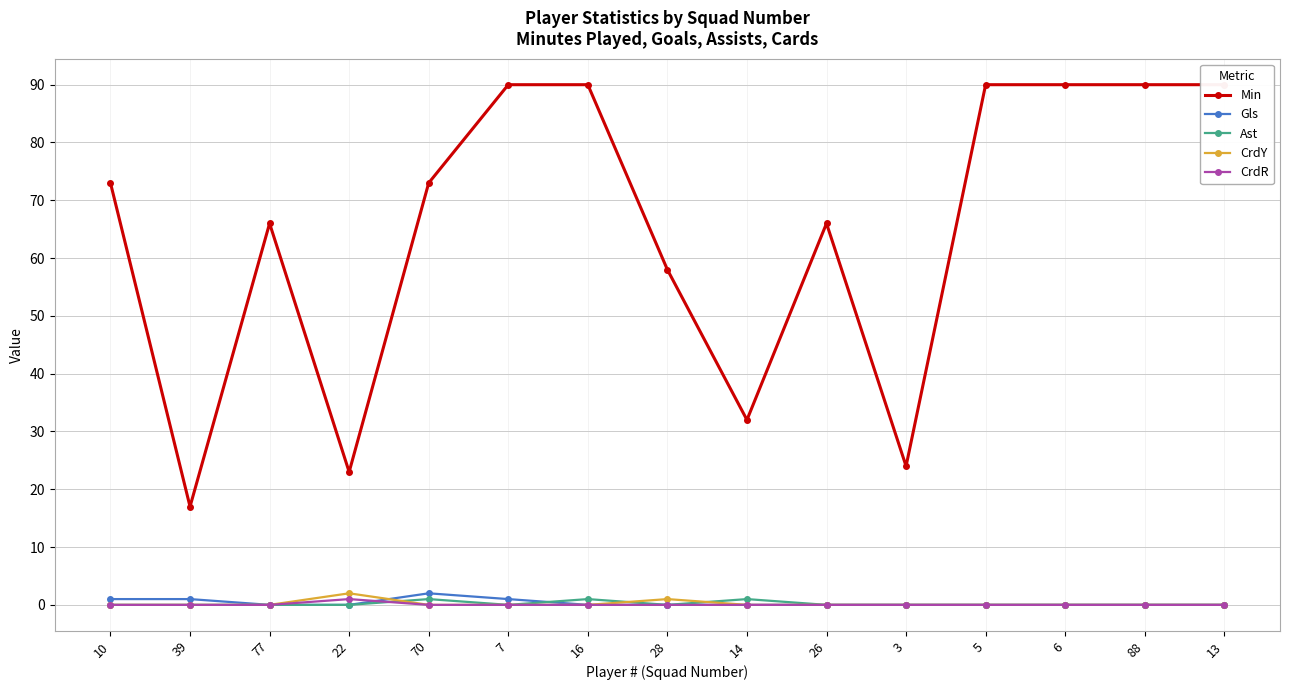

True or false: Min and Ast intersect in this chart.

False